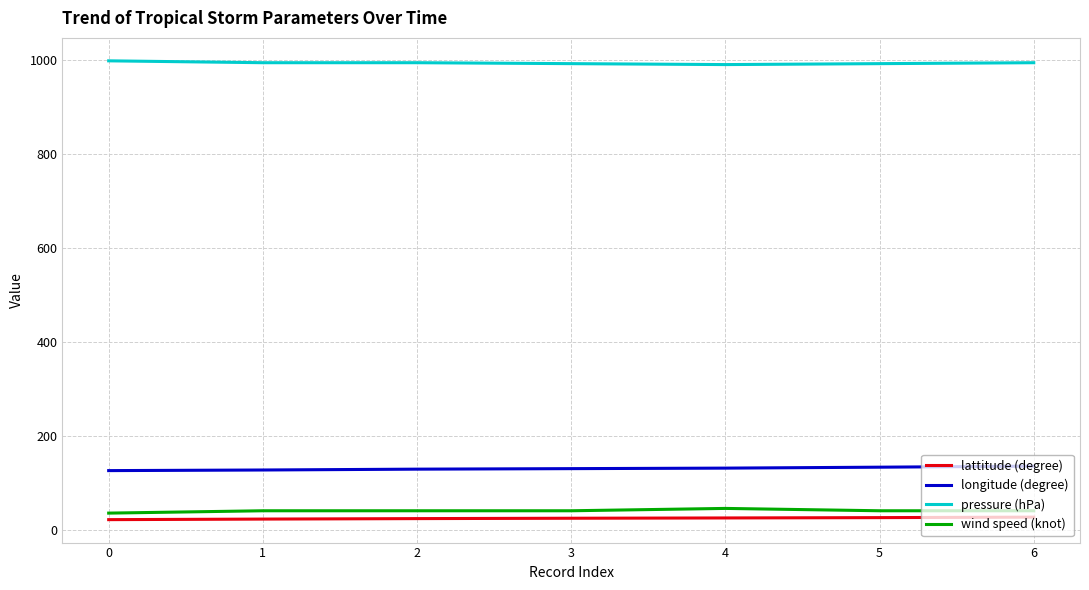

True or false: longitude (degree) and wind speed (knot) cross at least once.

False